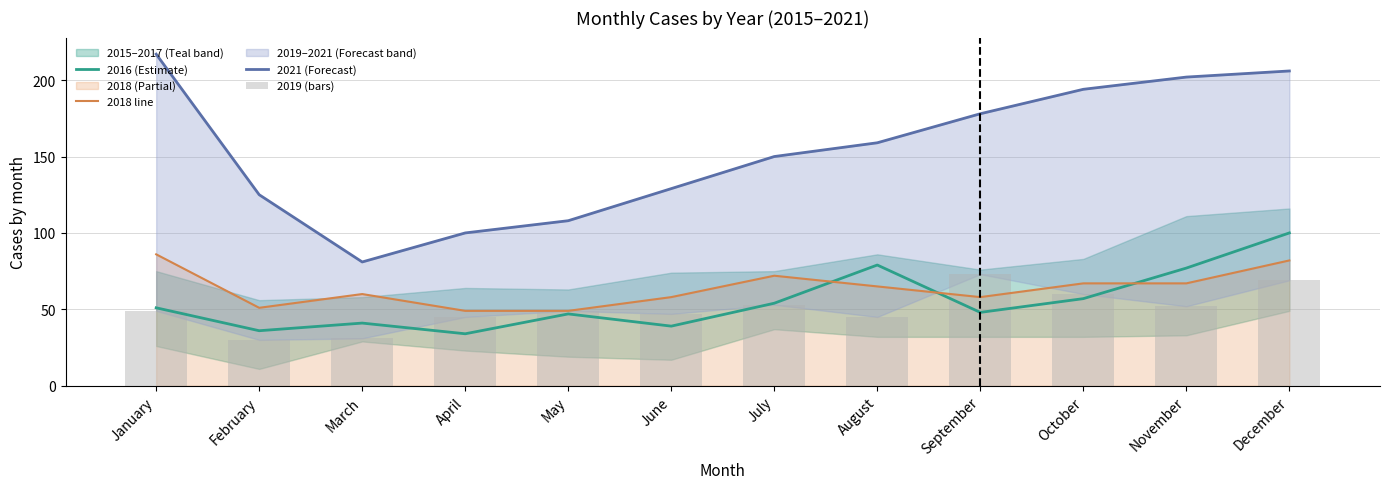

Which has a higher value, May or June?

May